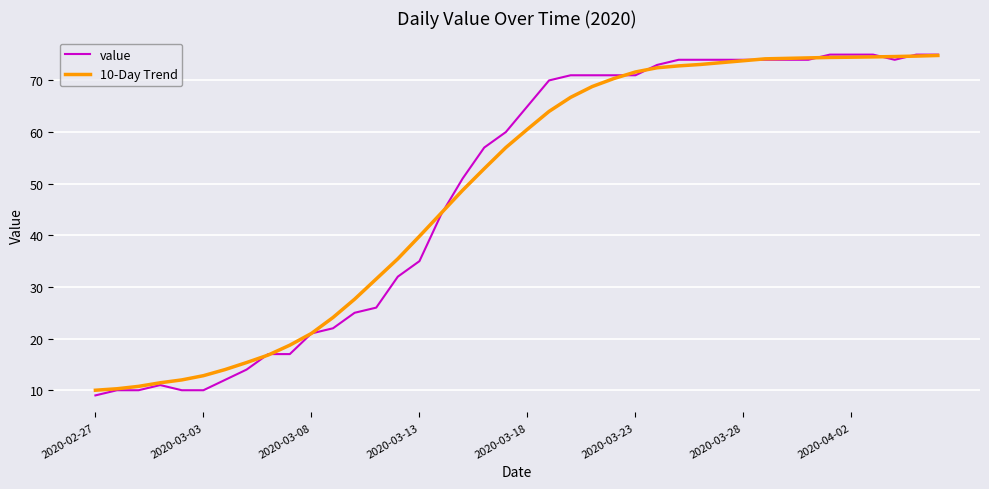

Which series has the largest range (max minus min)?

value